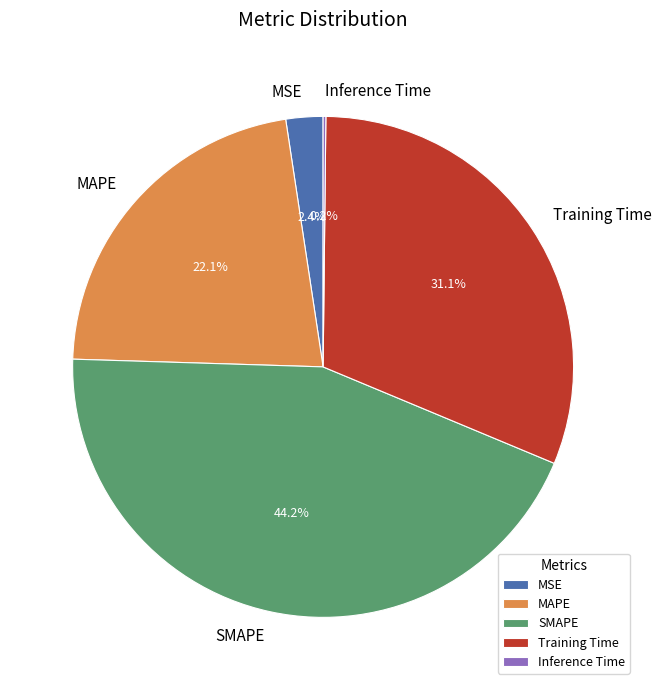

Is MAPE the majority of the pie?

No